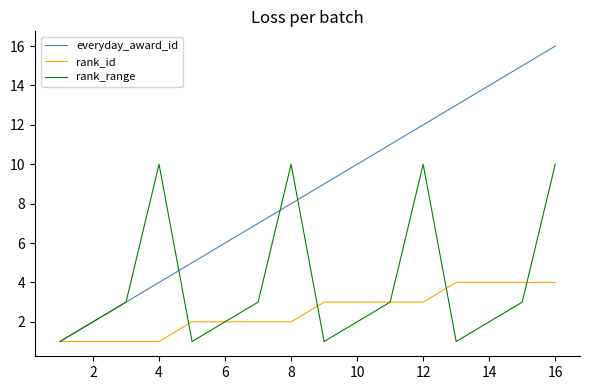

Count the rank_id values in the range 2 to 4.

12